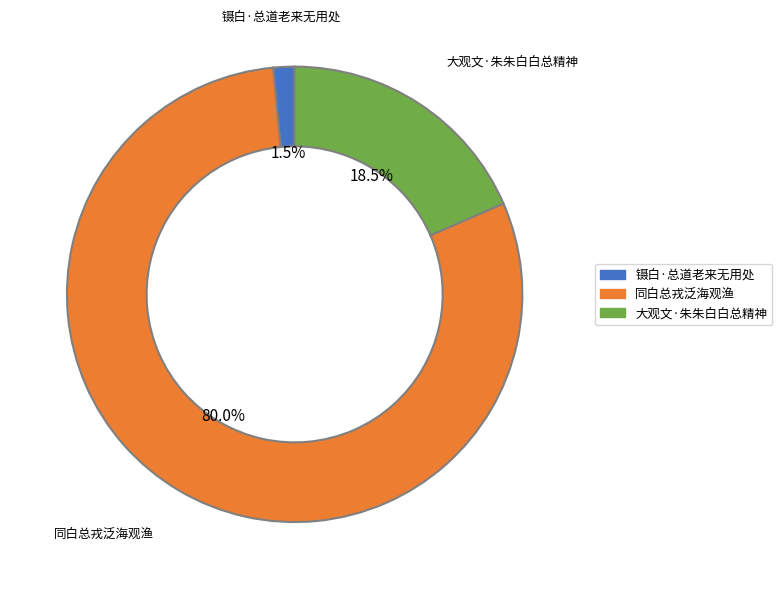

What percentage is NOT represented by 同白总戎泛海观渔?

20.0%